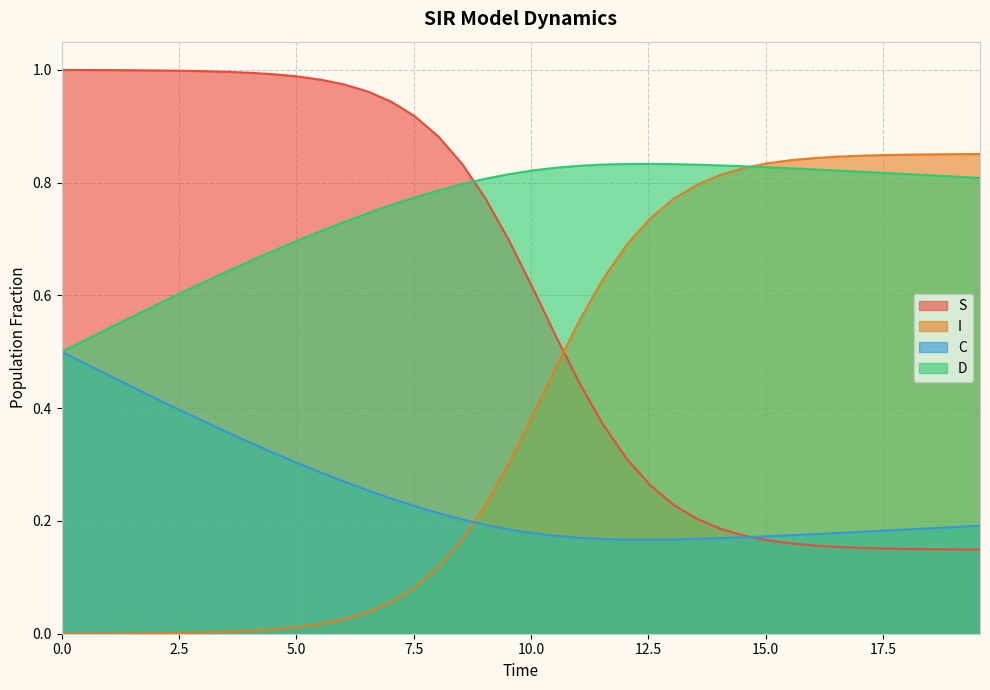

How many series are shown in this chart?

4